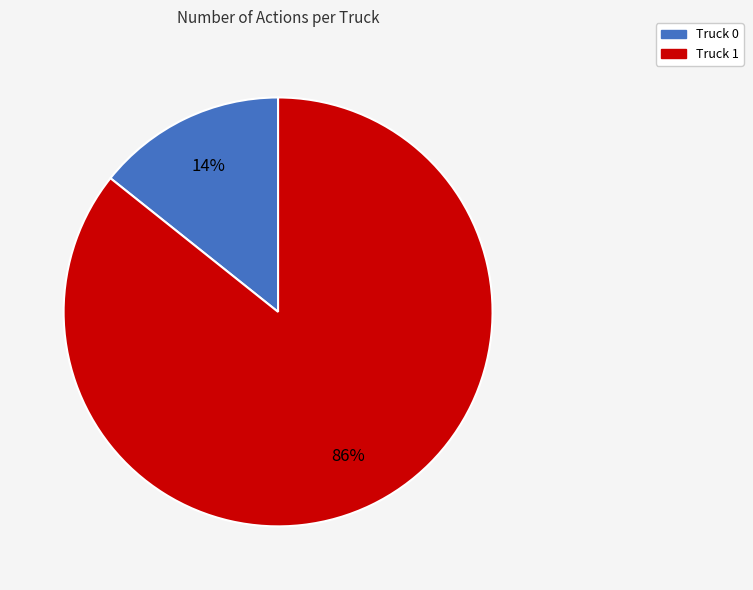

To the nearest percent, what is the average slice percentage?

50%